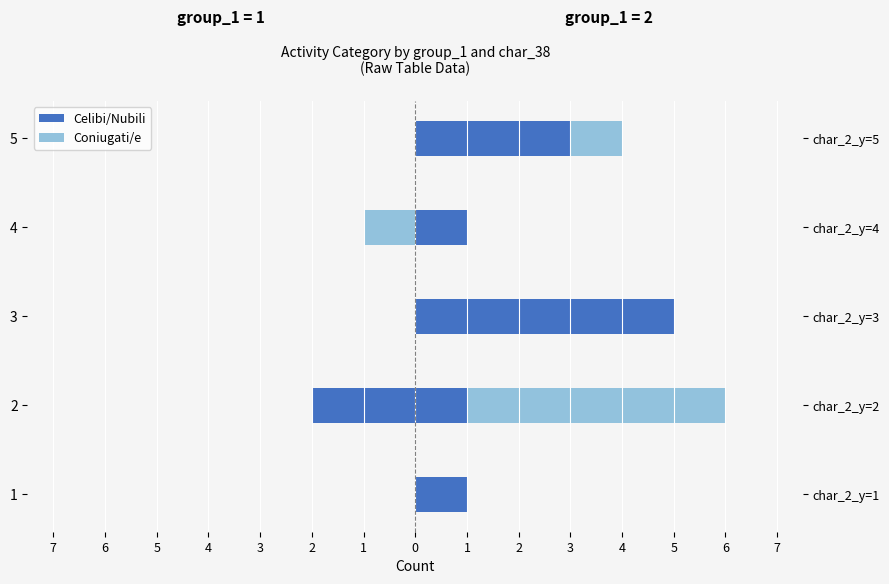

At how many categories does at least one series exceed -1?

5